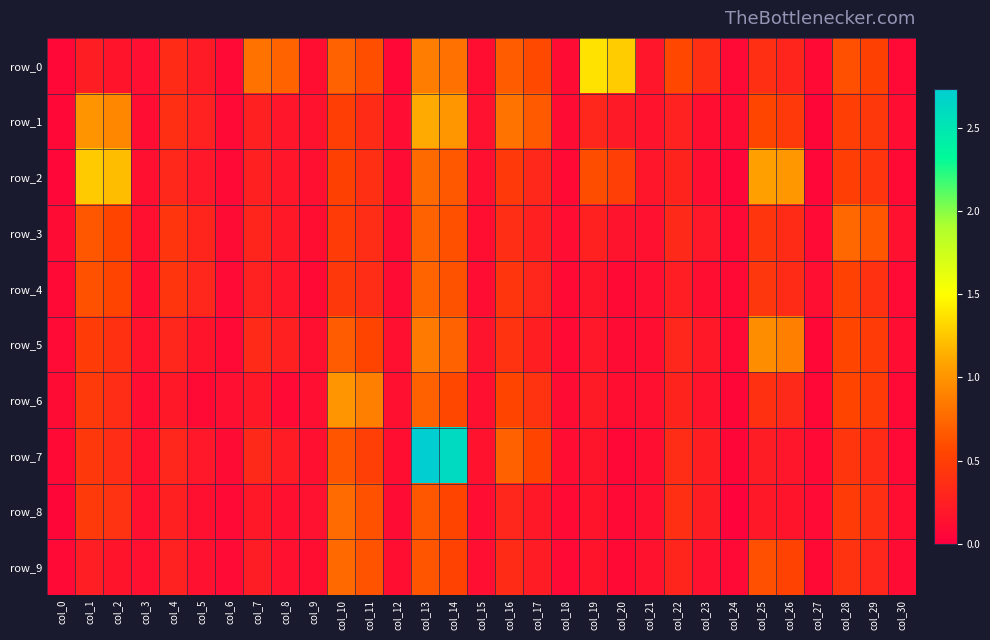

What is the difference between the maximum and minimum values in the row_7 series?

2.7